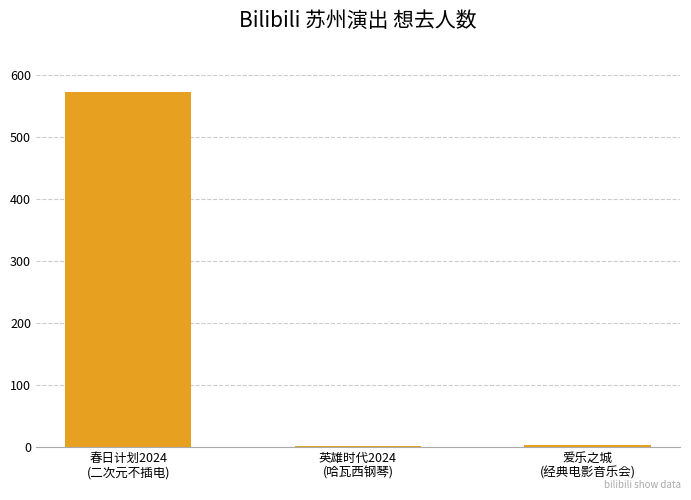

What is the value of the 2nd bar from the left?

2